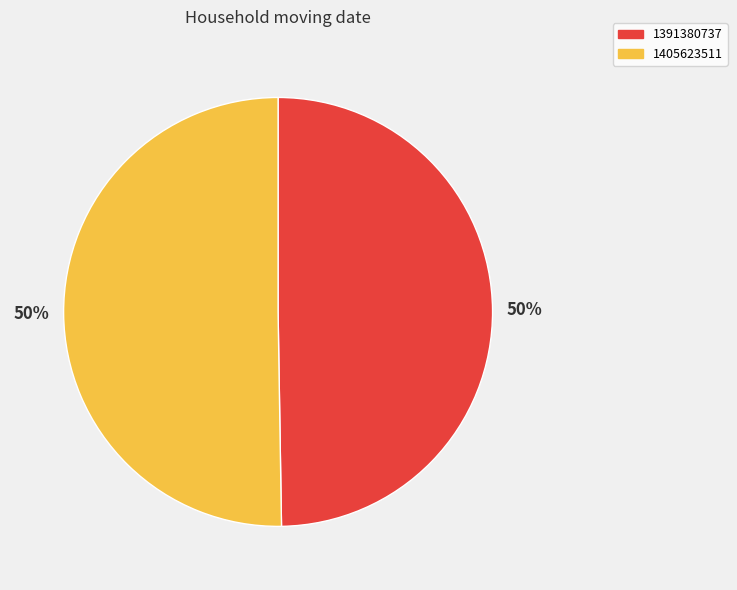

Which category accounts for the majority?

1405623511